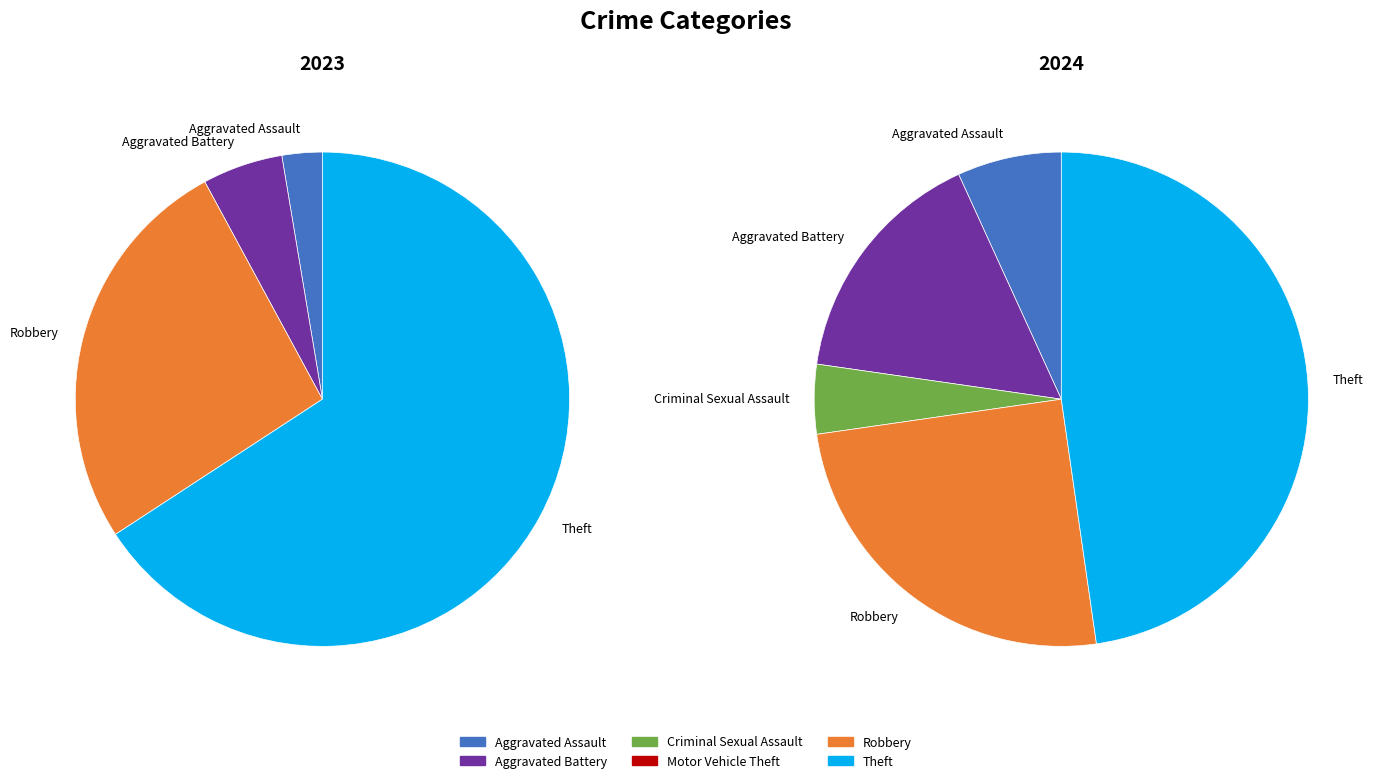

To the nearest percent, what is the combined percentage of 3 and 4?

26%